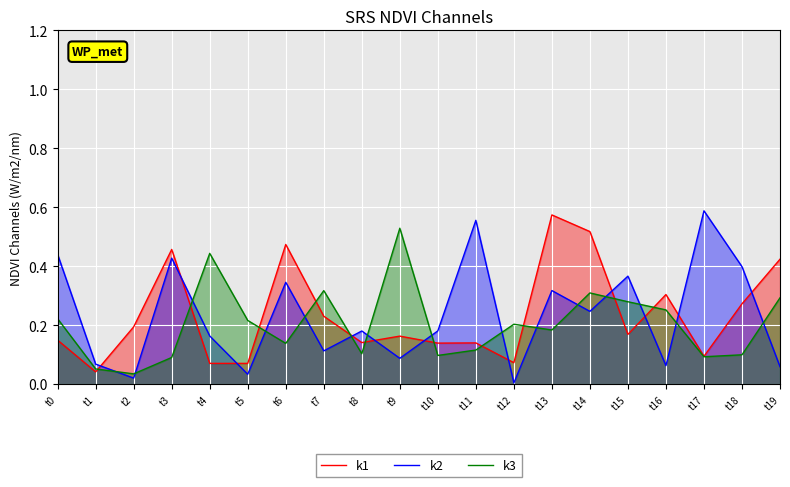

Rank the categories by k2 value from lowest to highest.

t12, t2, t5, t19, t16, t1, t9, t7, t4, t8, t10, t14, t13, t6, t15, t18, t3, t0, t11, t17